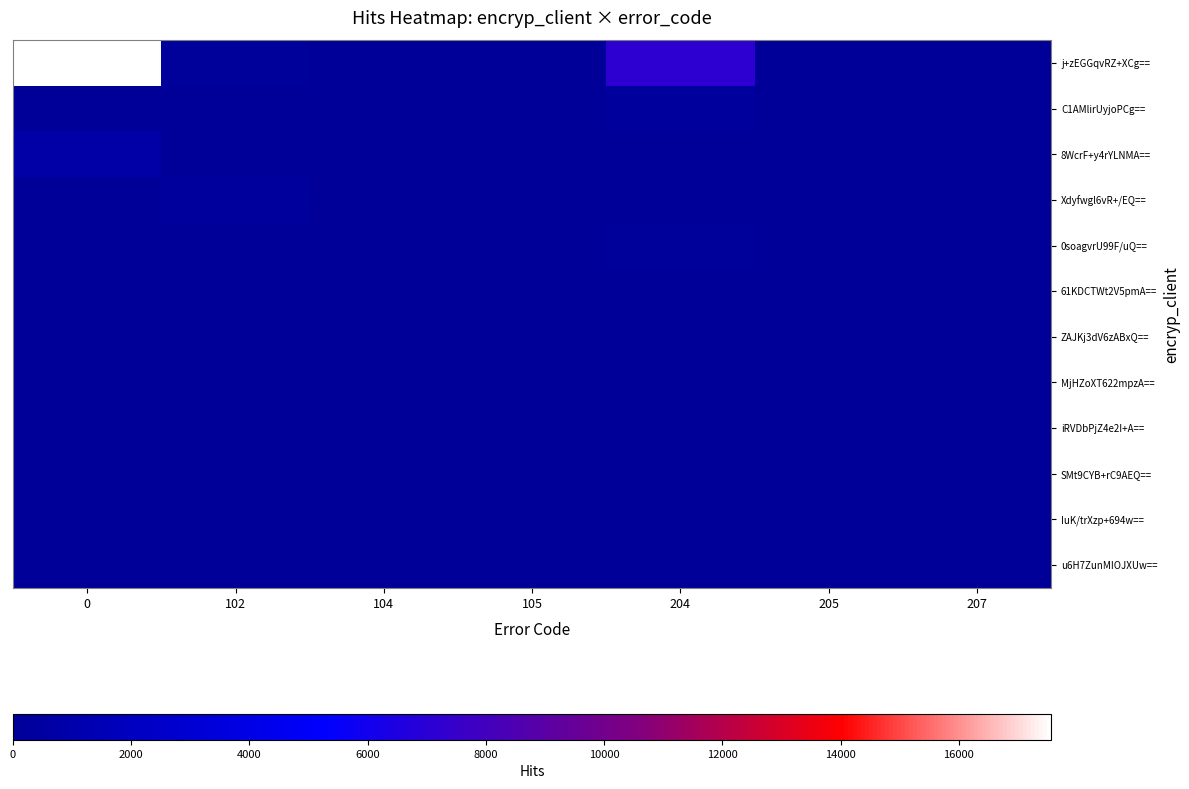

Which series has the largest range (max minus min)?

j+zEGGqvRZ+XCg==